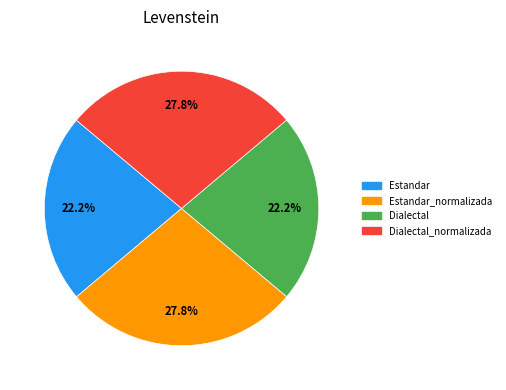

Between Estandar and Dialectal_normalizada, which is larger?

Dialectal_normalizada